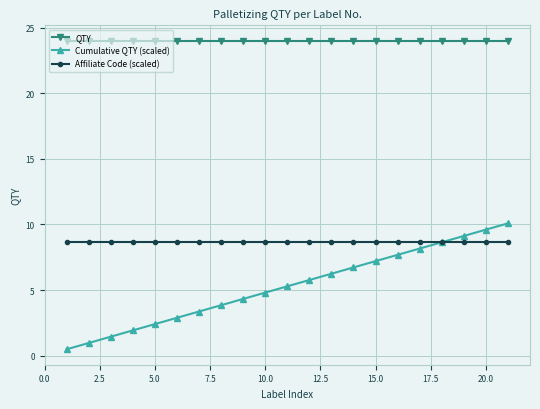

What is the value of the Cumulative QTY (scaled) point at the 20th from the left?

9.6